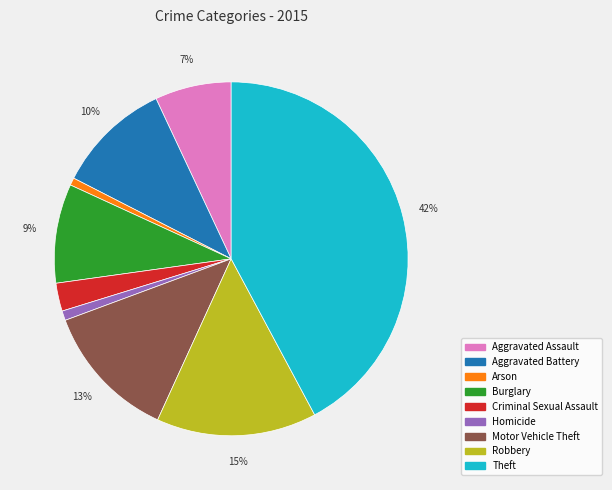

Is the sum of Arson and Homicide greater than half?

No